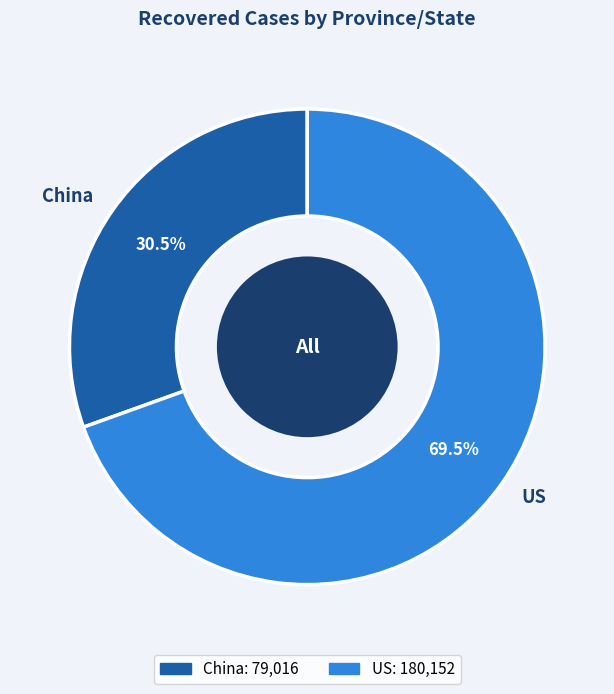

Which slice represents more than half of the pie?

US